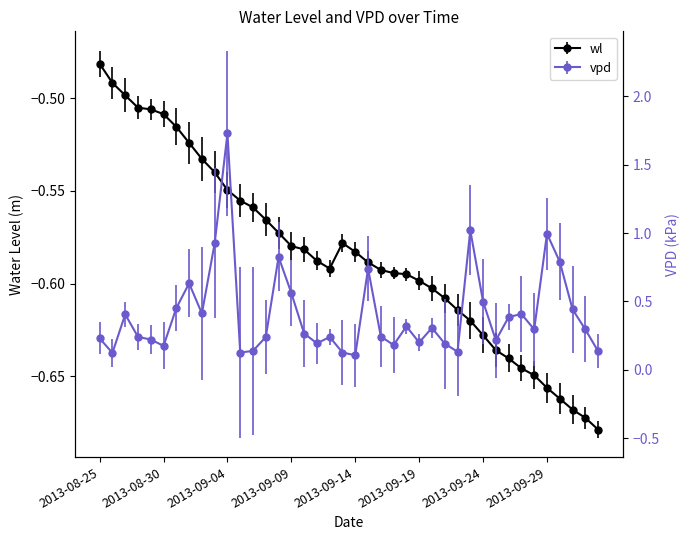

Which series has the widest spread of values?

vpd